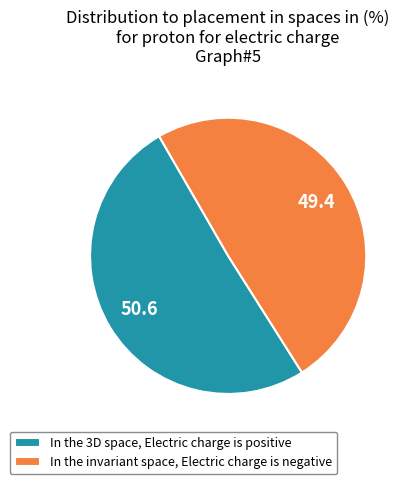

Do In the invariant space, Electric charge is negative and In the 3D space, Electric charge is positive together represent more than half of the pie?

Yes